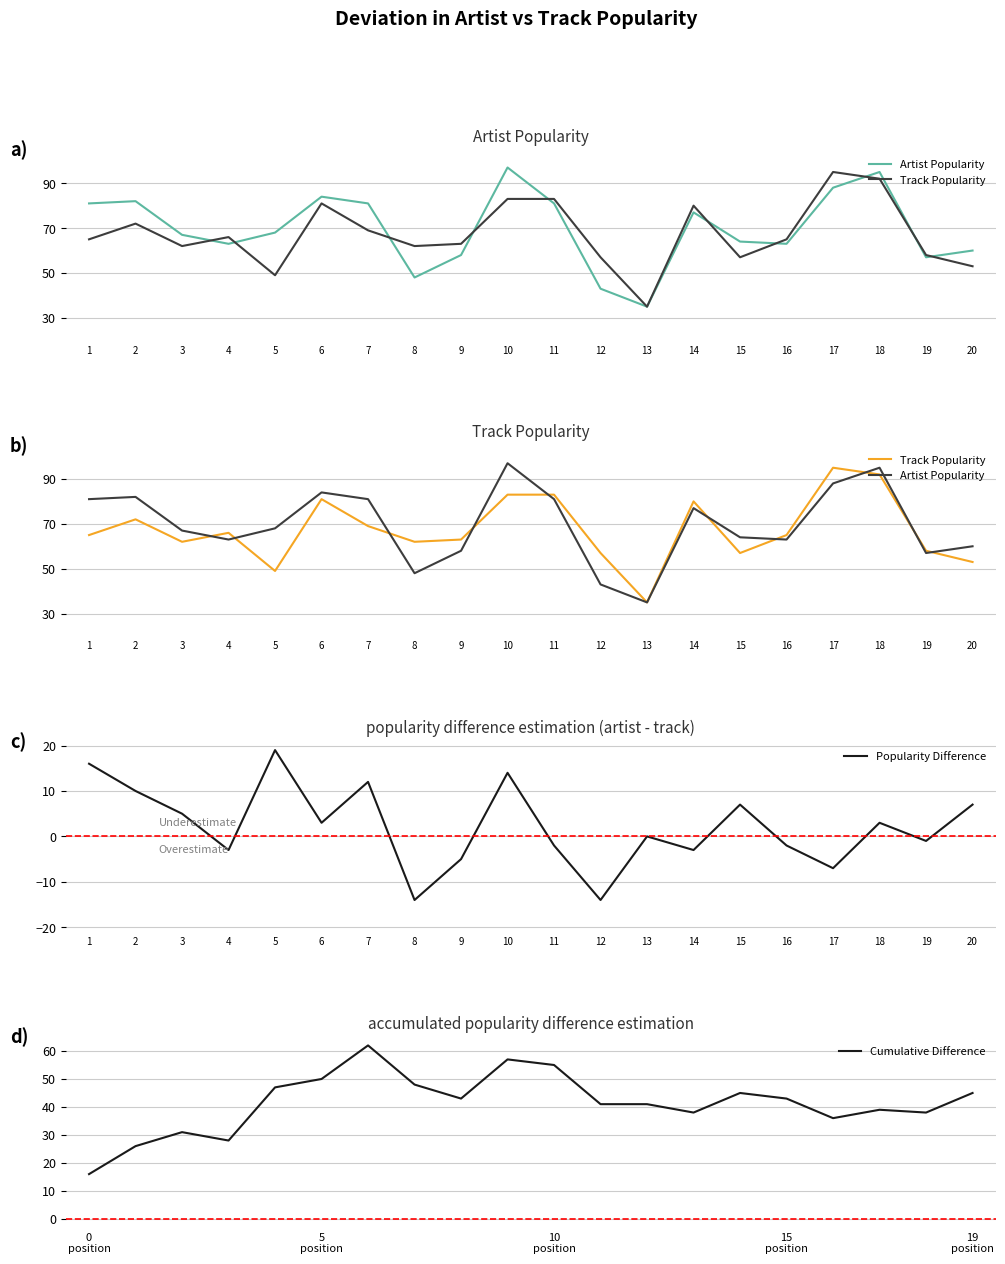

How many lines are shown in the chart?

4